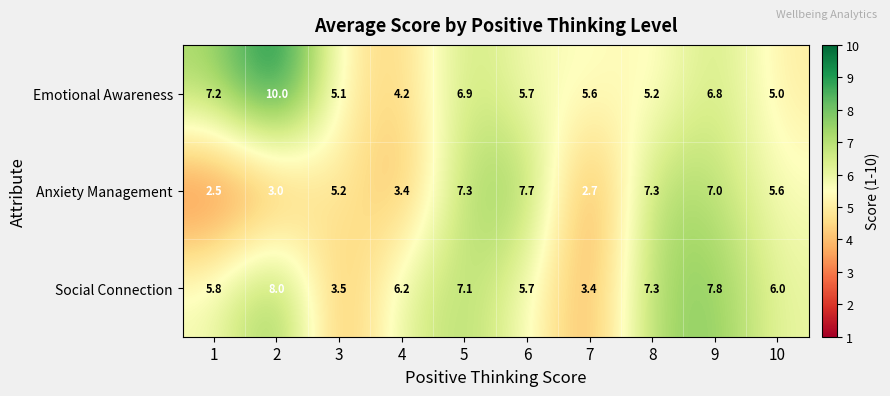

How many distinct data groups are displayed?

3